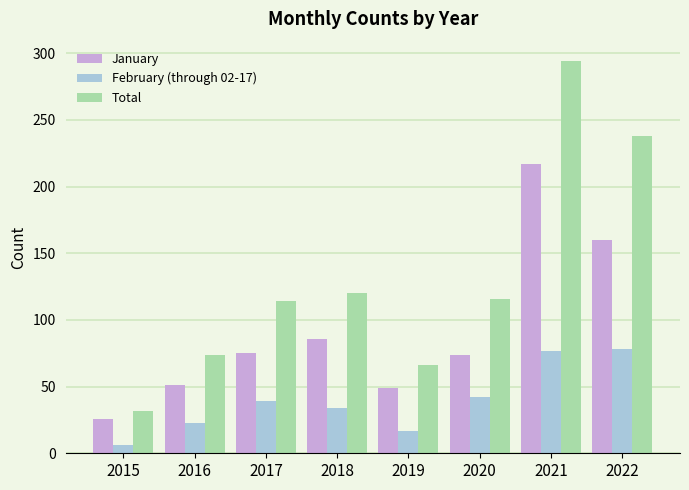

How many values in the February (through 02-17) series are below 39?

4